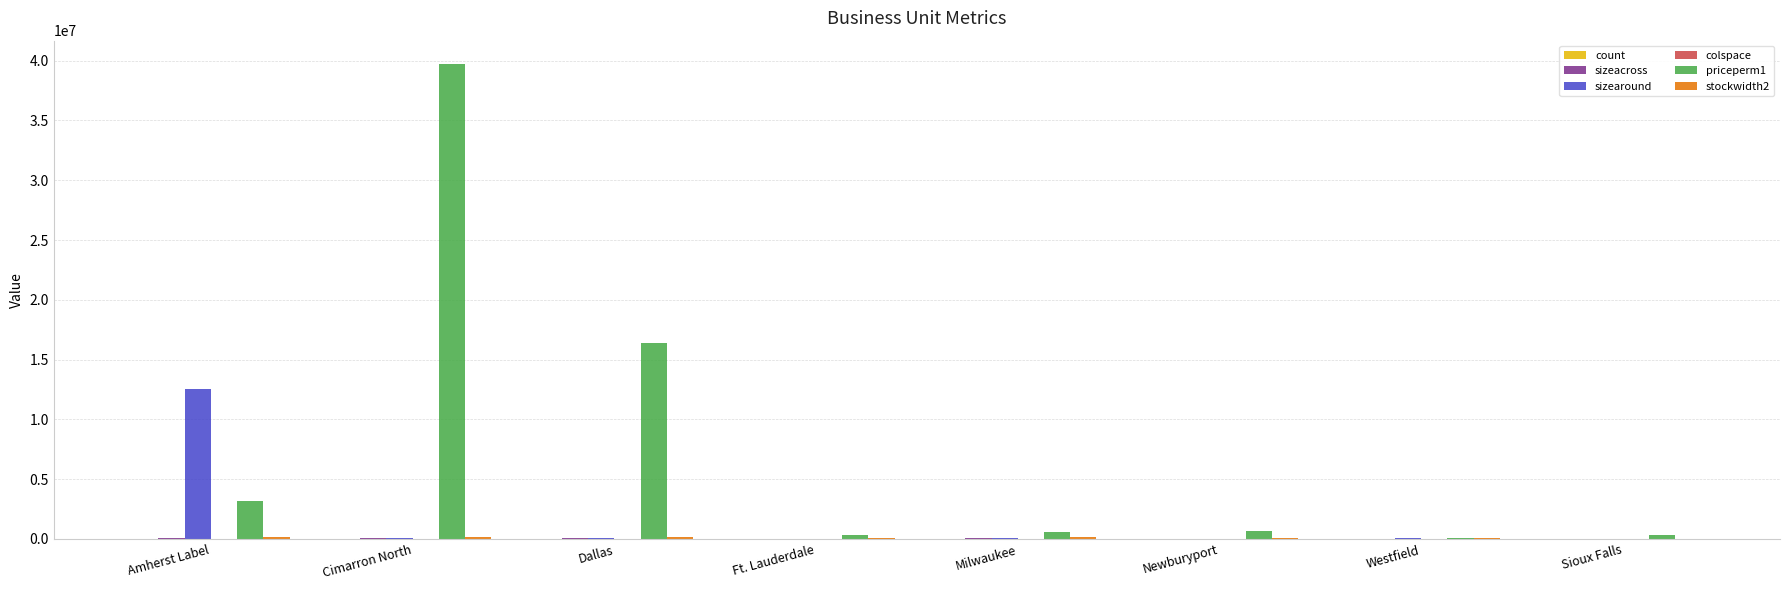

Which series has the largest range (max minus min)?

priceperm1